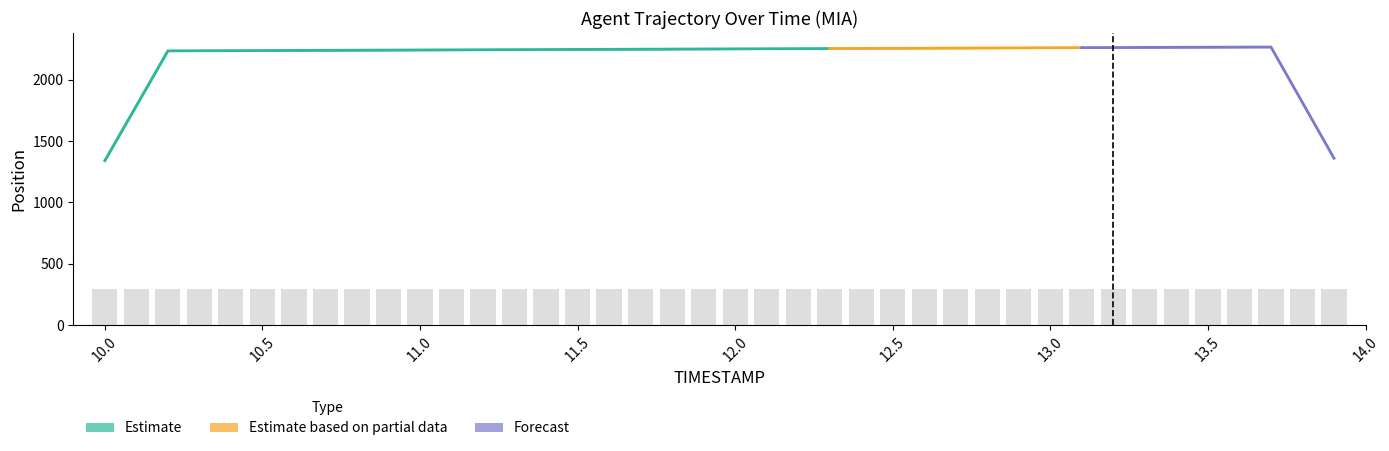

What is the sum of the values at 10.8 and 13.3?

584.9